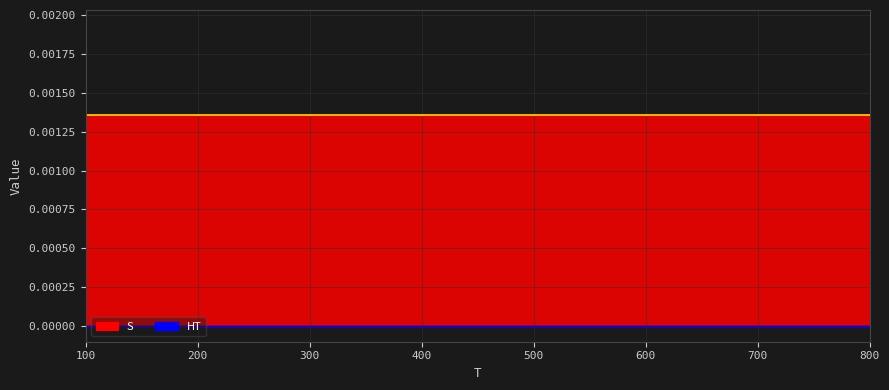

Rank the series by their average value, from lowest to highest.

HT, S